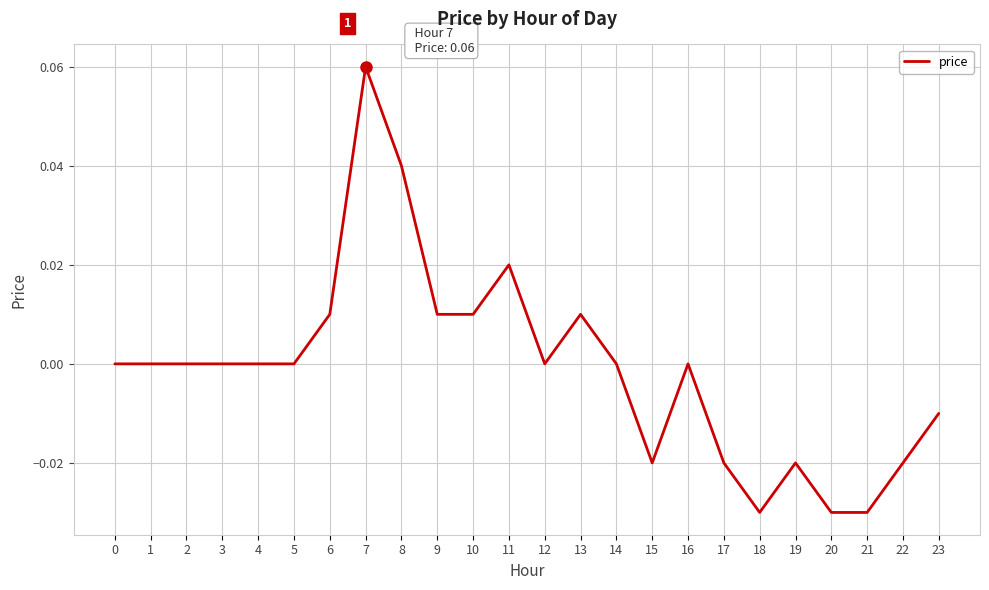

The value at 18 is -0.0. True or false?

True